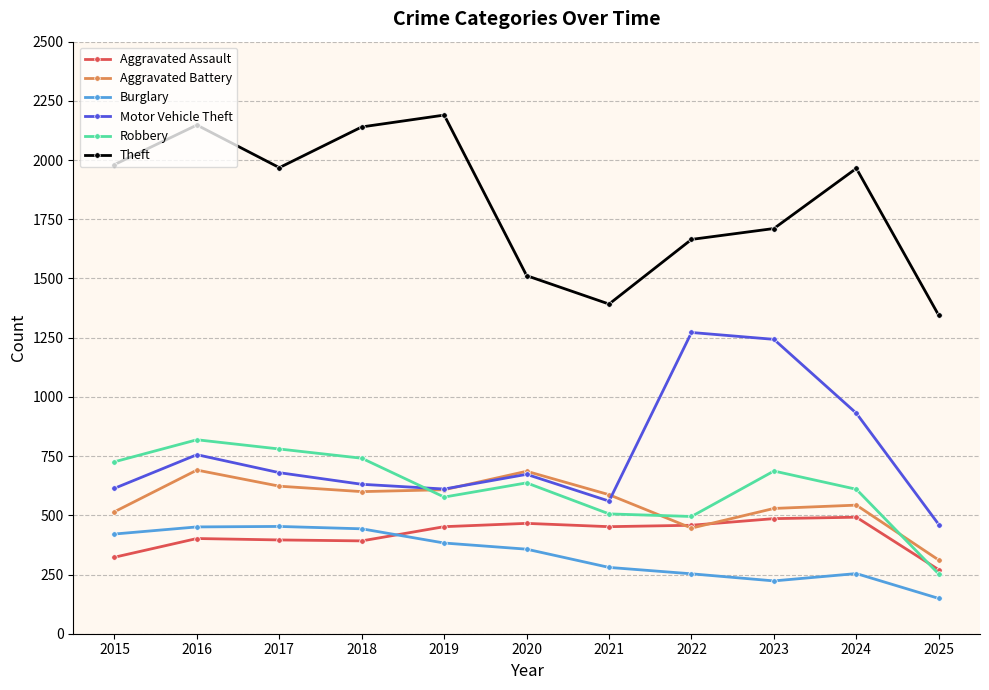

Is the value of Theft at 2019 greater than the value of Aggravated Battery at 2018?

Yes